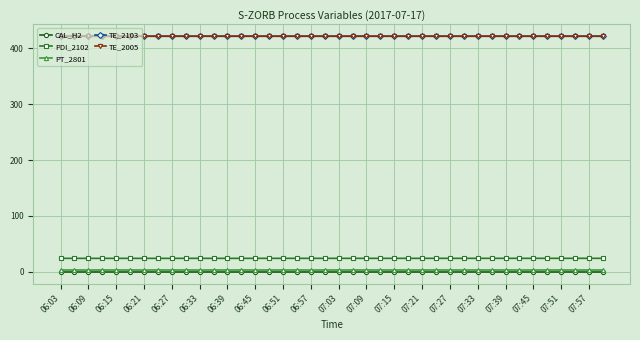

How many distinct data groups are displayed?

5